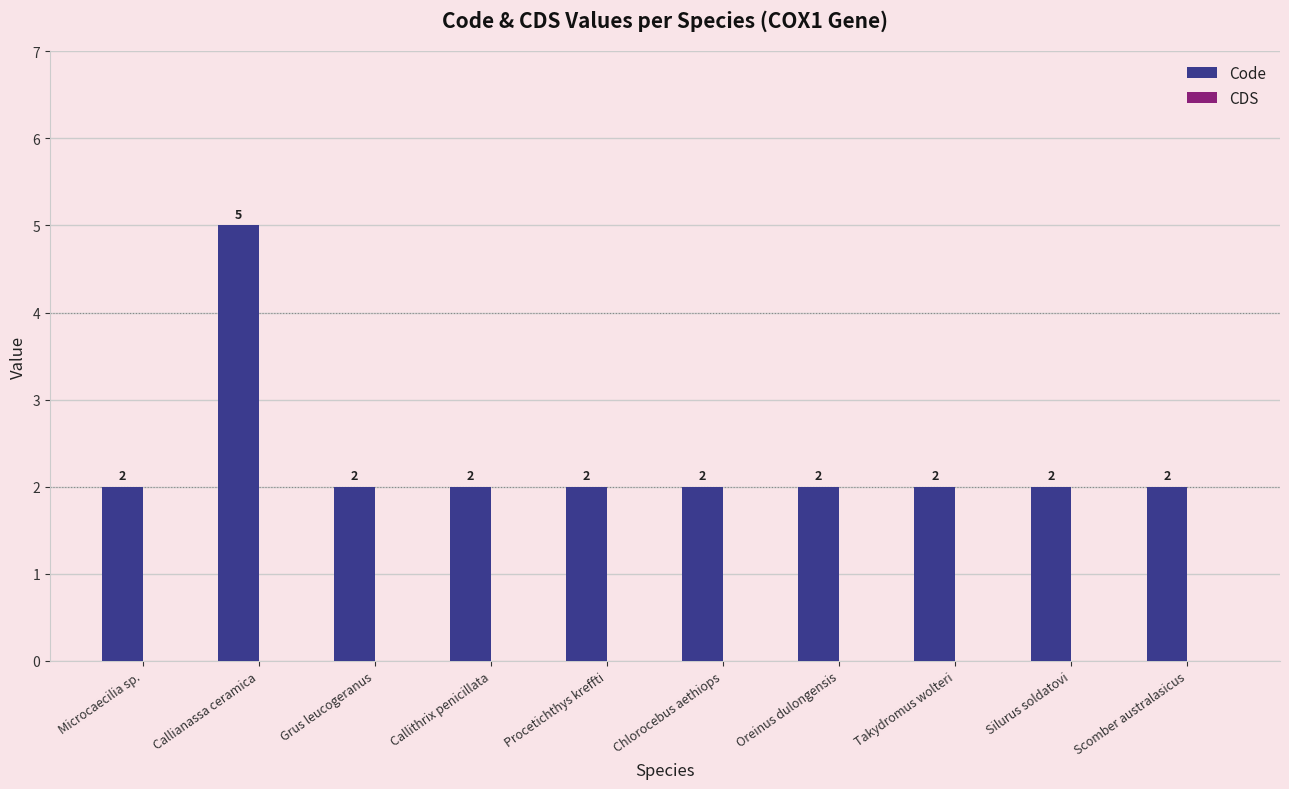

What is the maximum value shown in the chart?

5